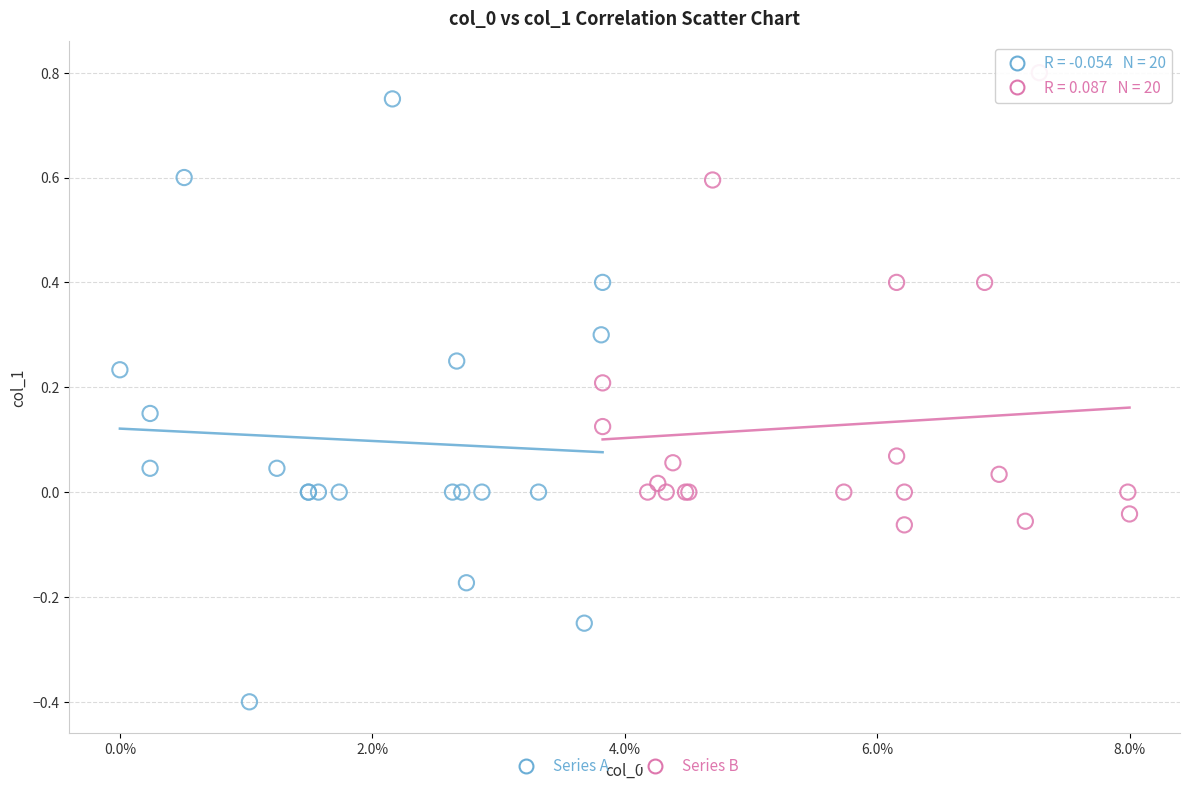

Which series contains the lowest Y value?

Series A